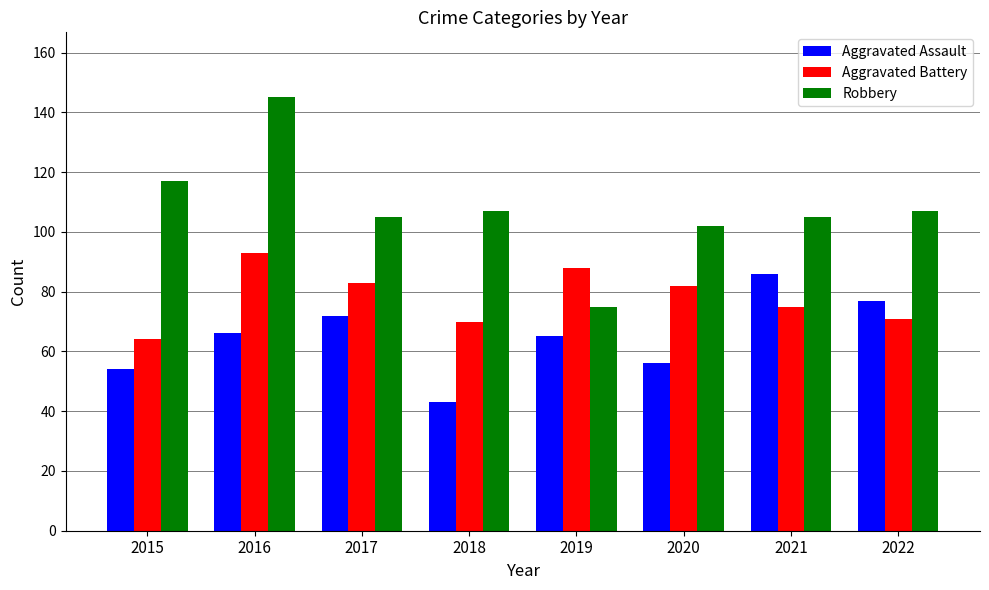

What is the value of the Robbery bar at the 3rd from the left?

105